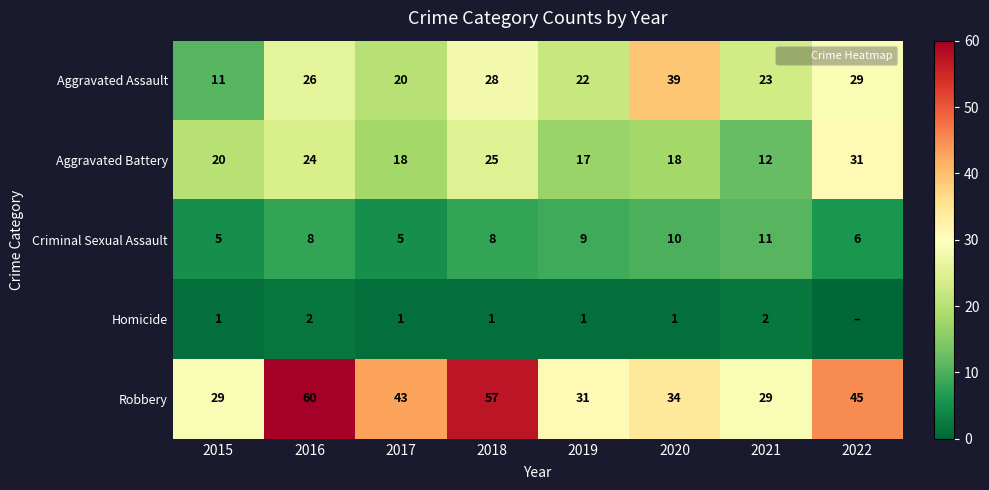

What is the difference between the Aggravated Battery values at 2015 and 2022?

11